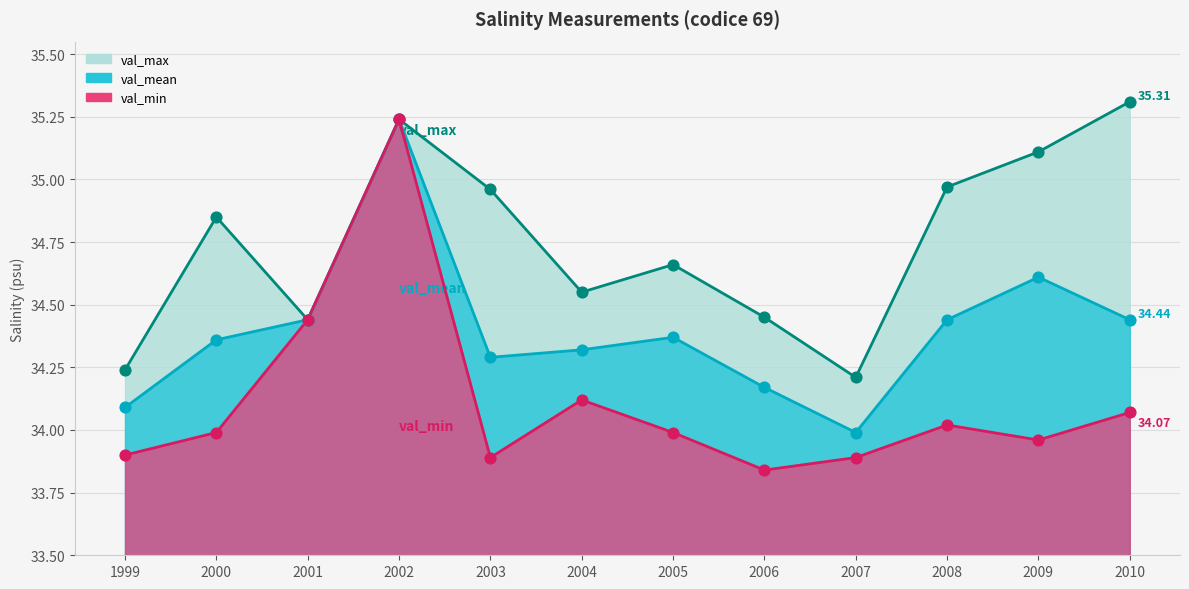

Between 2003 and 2007, which is larger?

2003